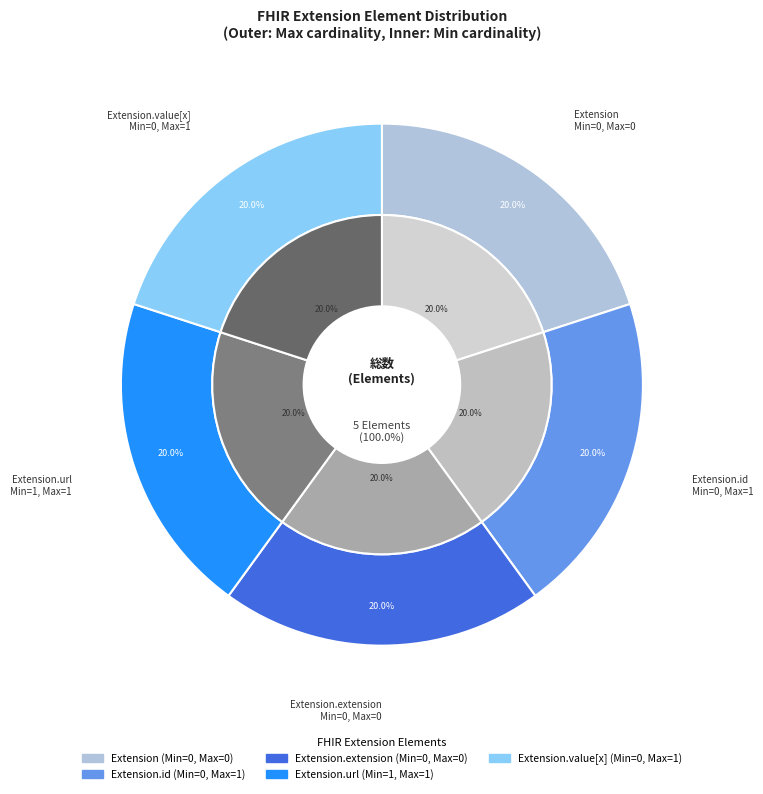

Which has a higher value, Extension.extension or Extension.value[x]?

Extension.extension